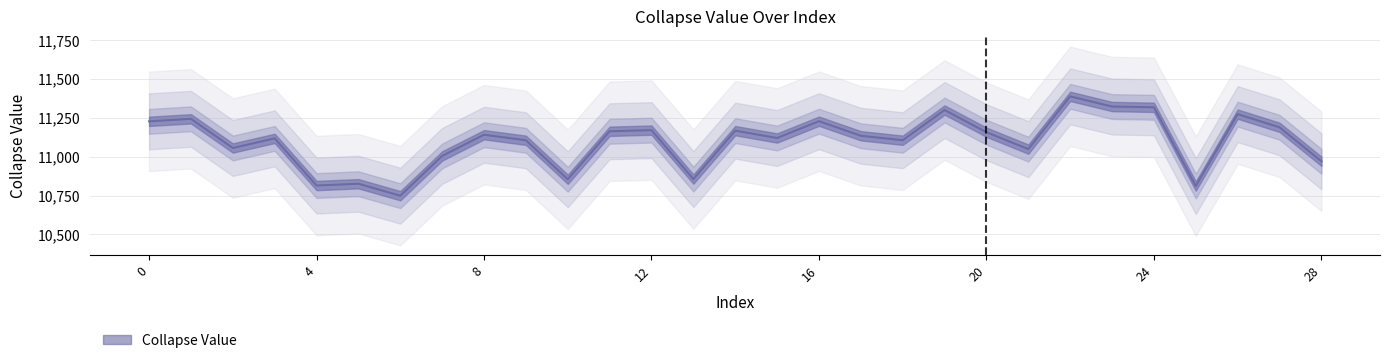

Is it true that the value at 20 is 5049.1?

False